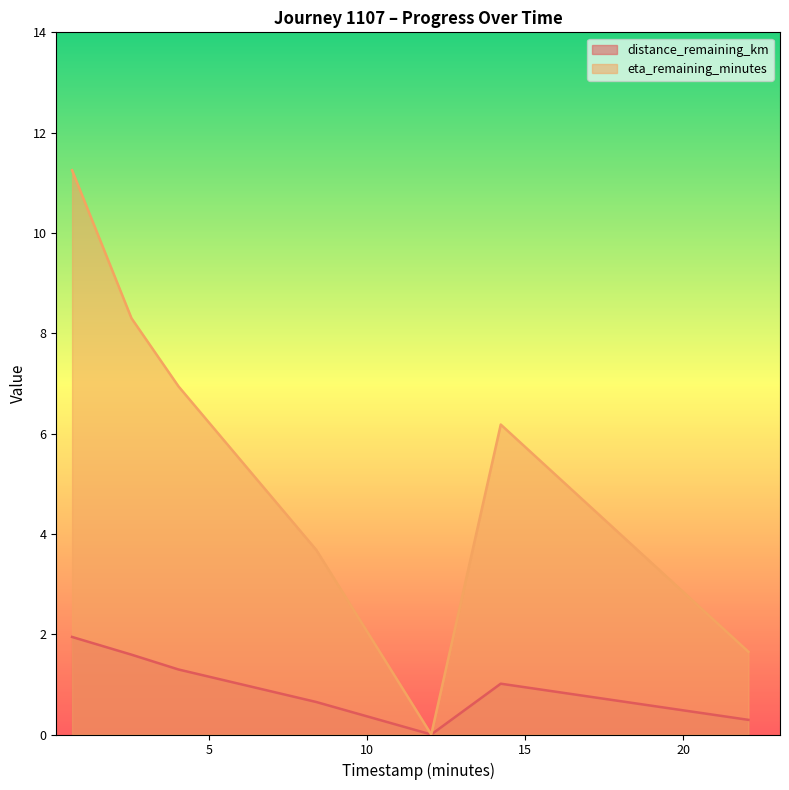

How many categories are shown in the chart?

7